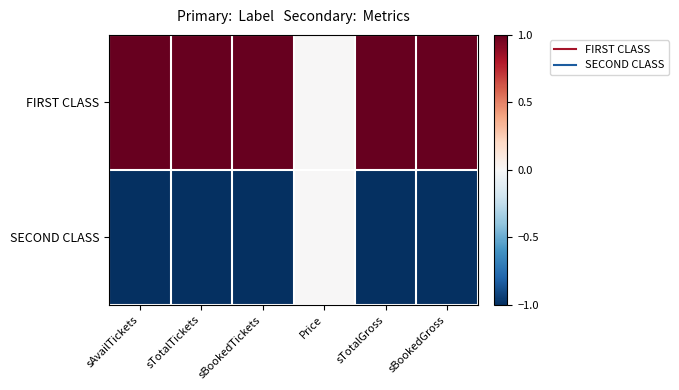

Reading left to right, what are all the values shown in this chart?

FIRST CLASS: sAvailTickets=1	sTotalTickets=1	sBookedTickets=1	Price=0	sTotalGross=1	sBookedGross=1
SECOND CLASS: sAvailTickets=-1	sTotalTickets=-1	sBookedTickets=-1	Price=0	sTotalGross=-1	sBookedGross=-1